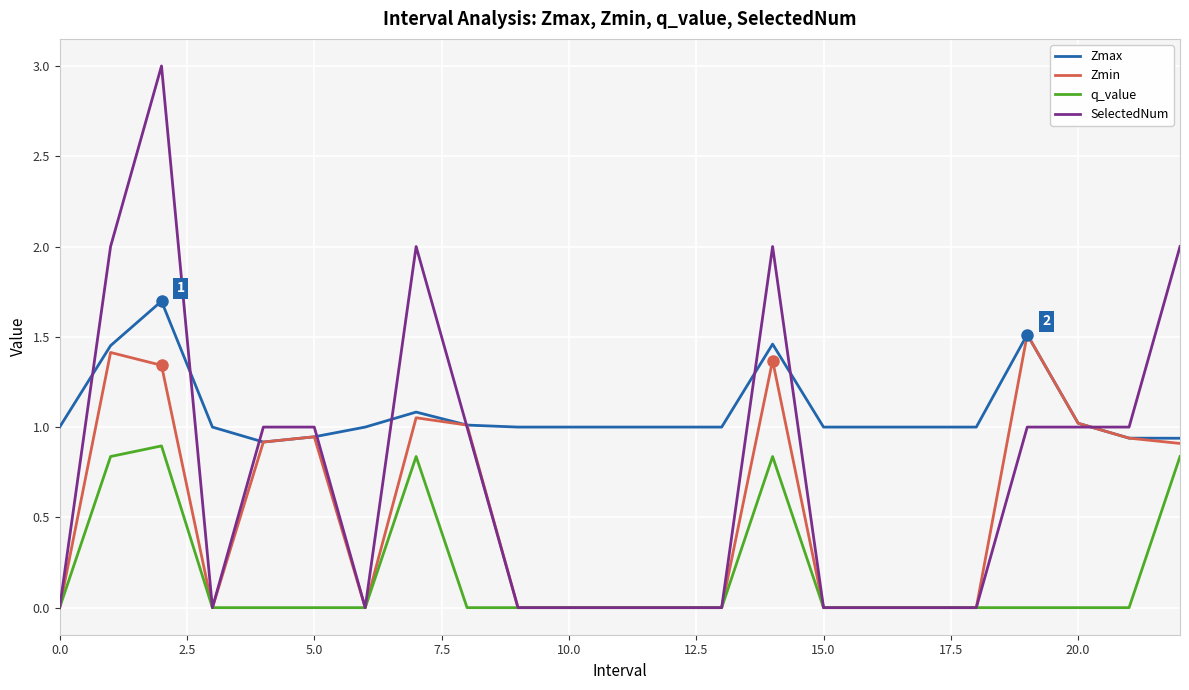

Which series has the widest spread of values?

SelectedNum